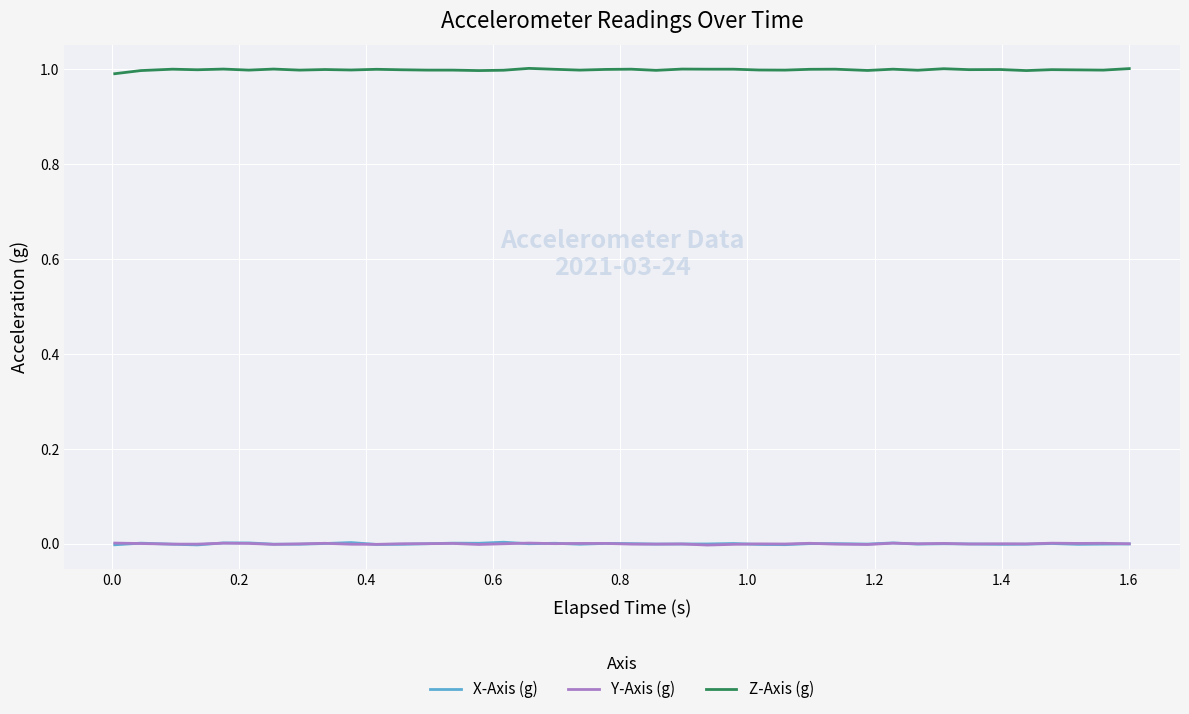

Which series has the largest total across all categories?

Z-Axis (g)